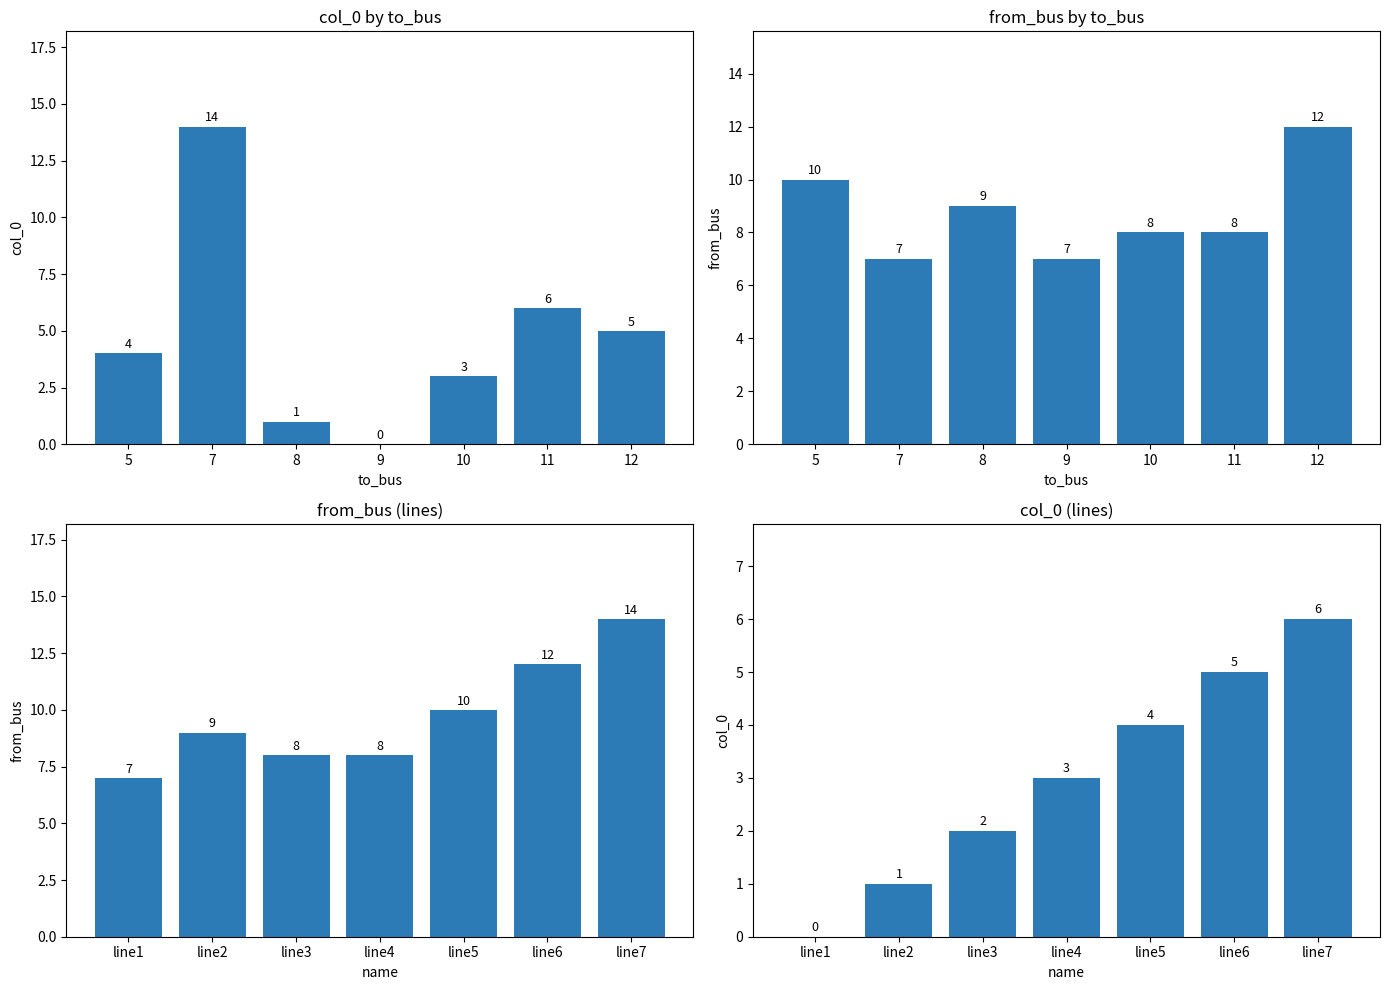

Count the col_0 values in the range 1 to 5.

5